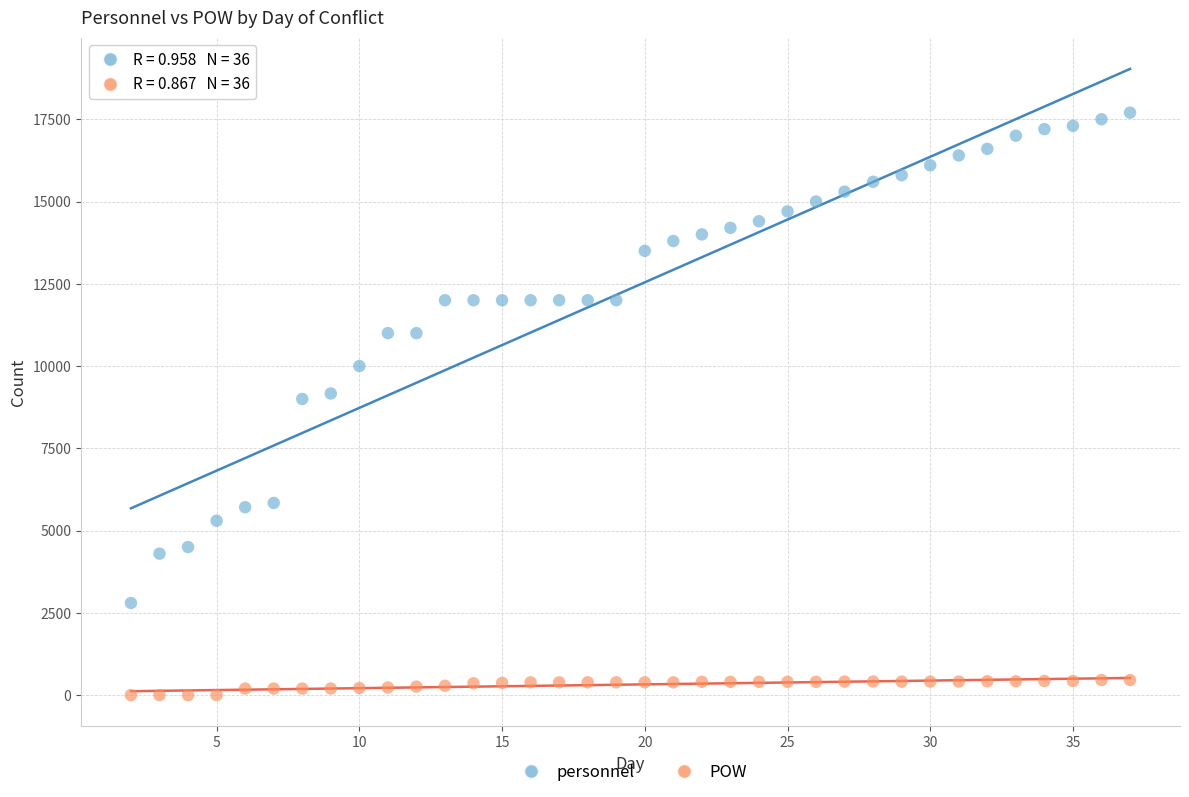

Which series reaches the maximum Y coordinate?

personnel